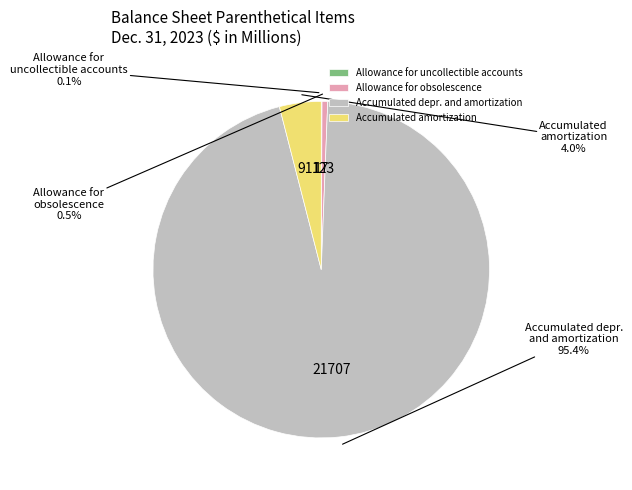

Which has a higher value, Allowance for obsolescence or Accumulated depr. and amortization?

Accumulated depr. and amortization